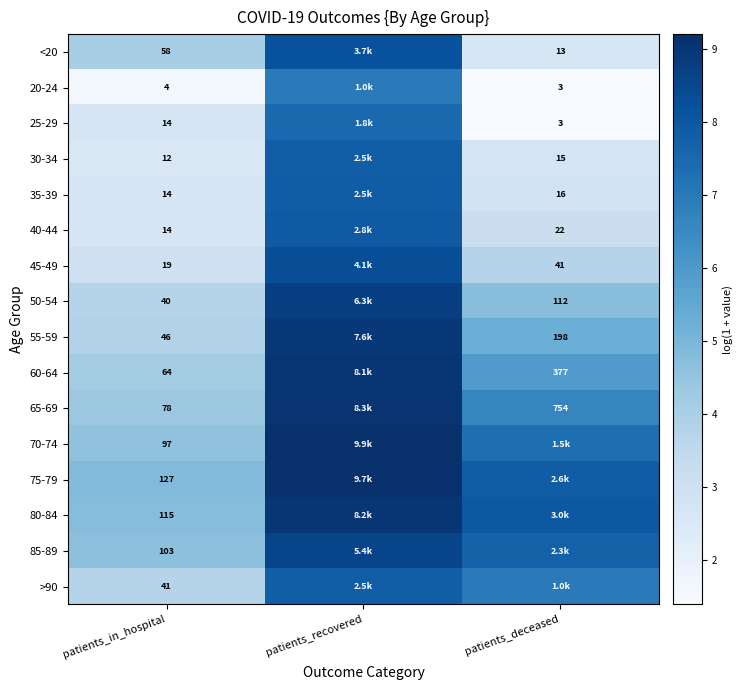

Which series changed the most between patients_in_hospital and patients_deceased?

80-84